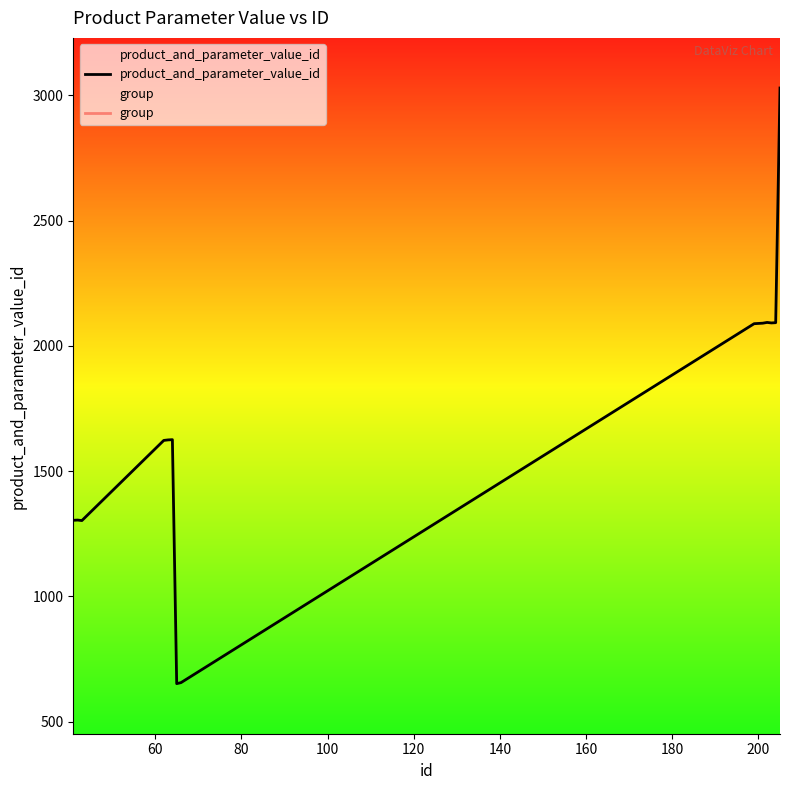

True or false: product_and_parameter_value_id and group intersect in this chart.

False